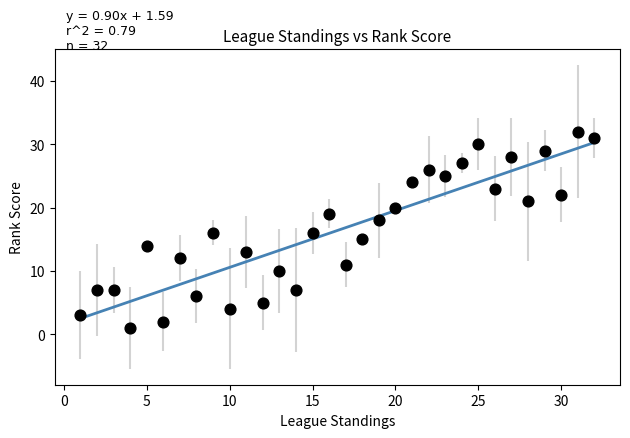

What is the range of Y values (max minus min)?

31